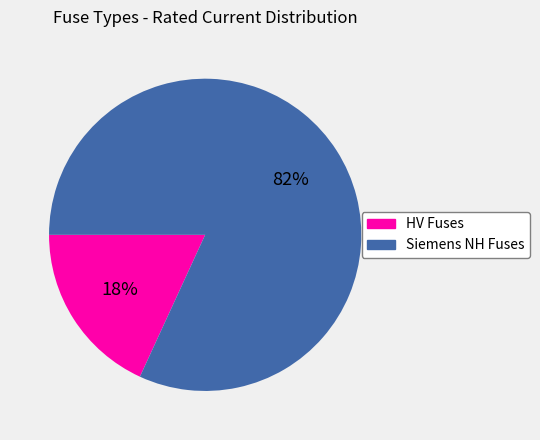

How many slices are in this pie chart?

2